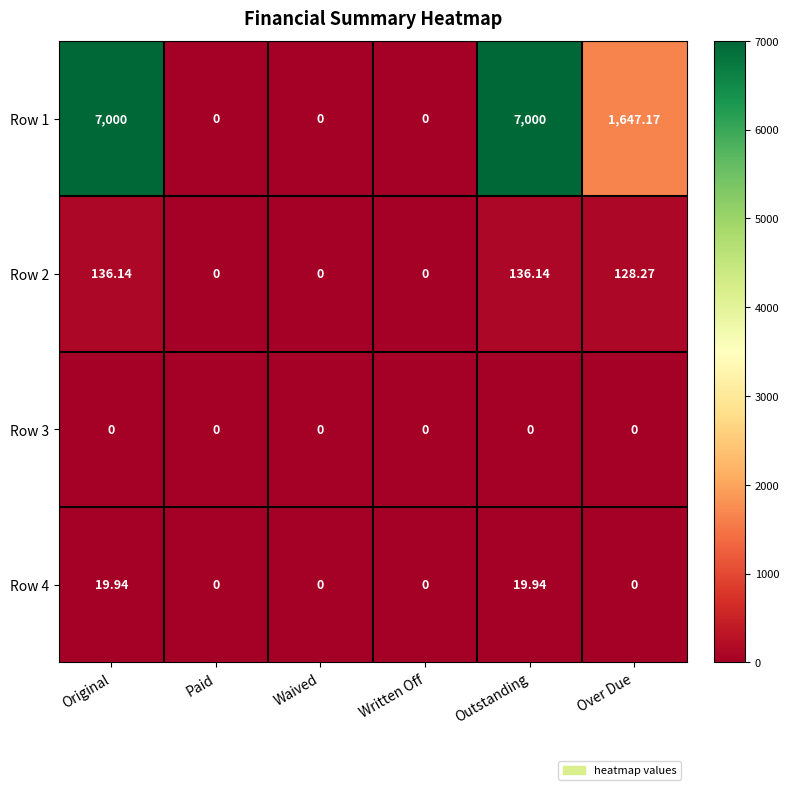

Which series has the largest total across all categories?

Row 1